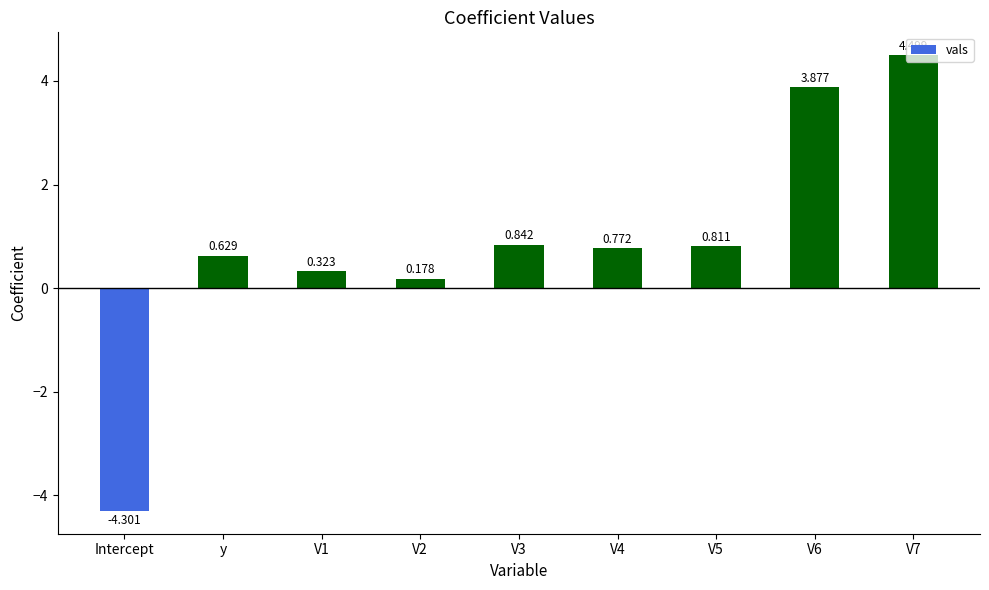

The value at y is 0.2. True or false?

False